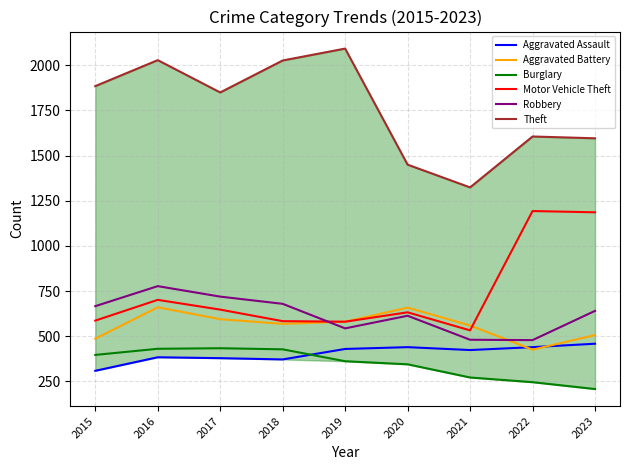

How many lines are shown in the chart?

6